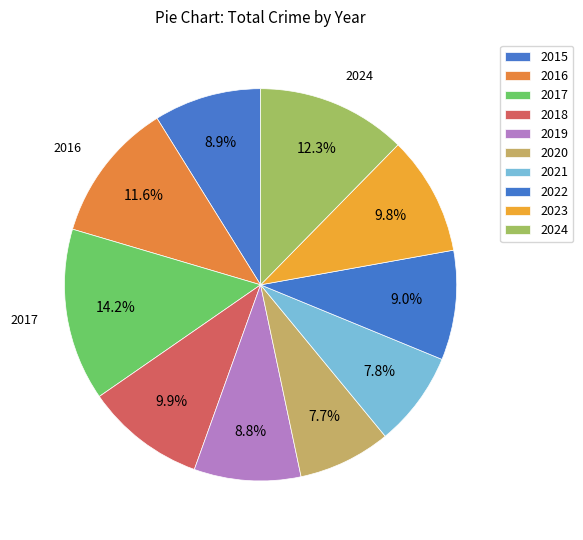

Does 2018 represent more than half of the total?

No